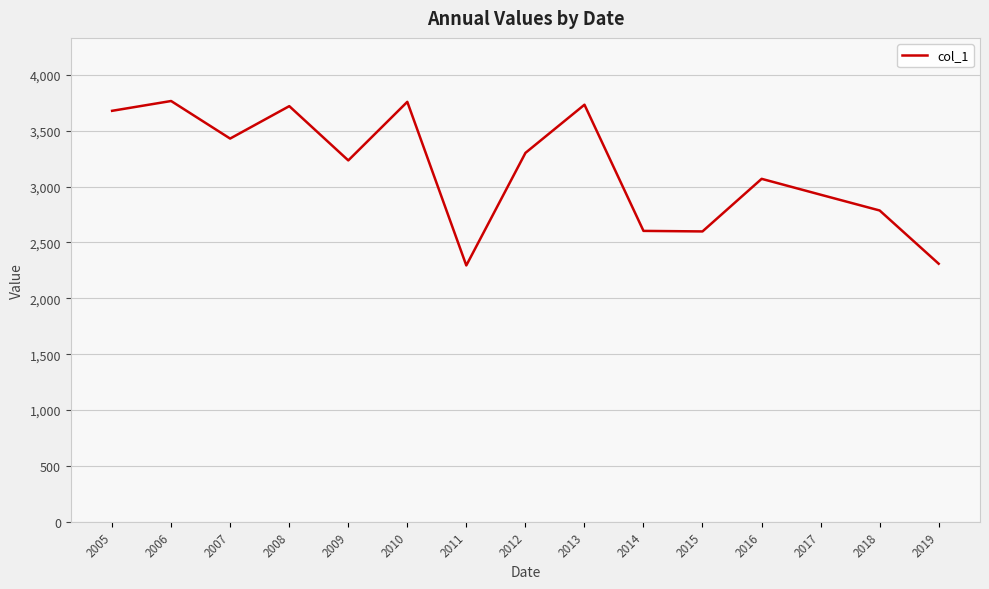

Where does the data first go above 3234?

2005